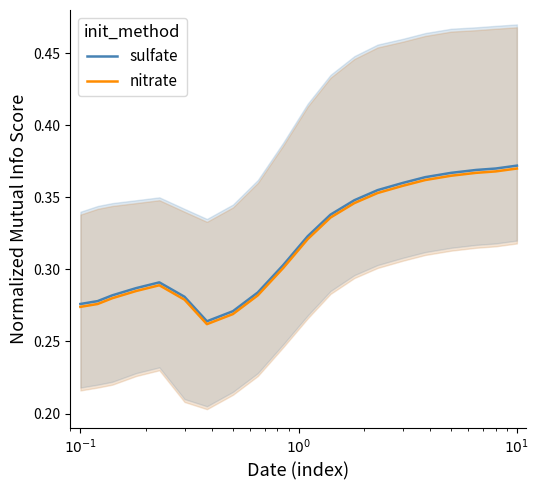

True or false: nitrate and sulfate cross at least once.

False